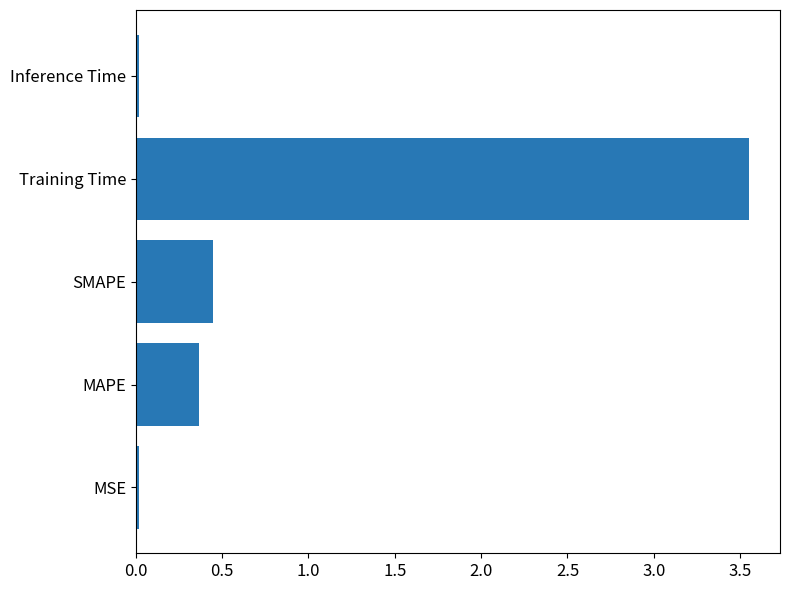

The value at MAPE is 0.5. True or false?

False